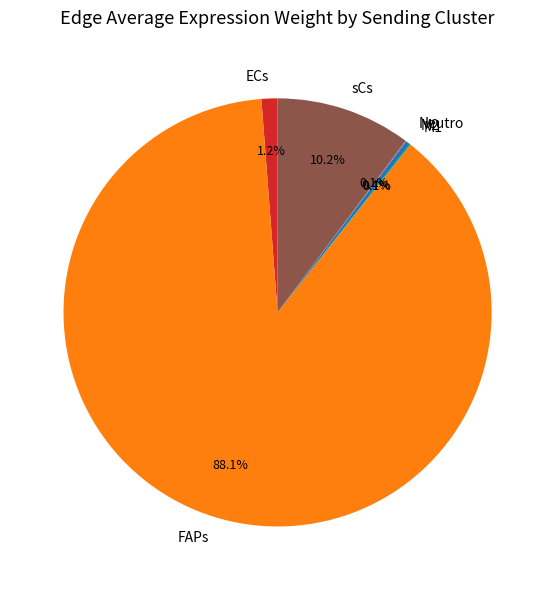

What is the largest slice in the pie chart?

FAPs